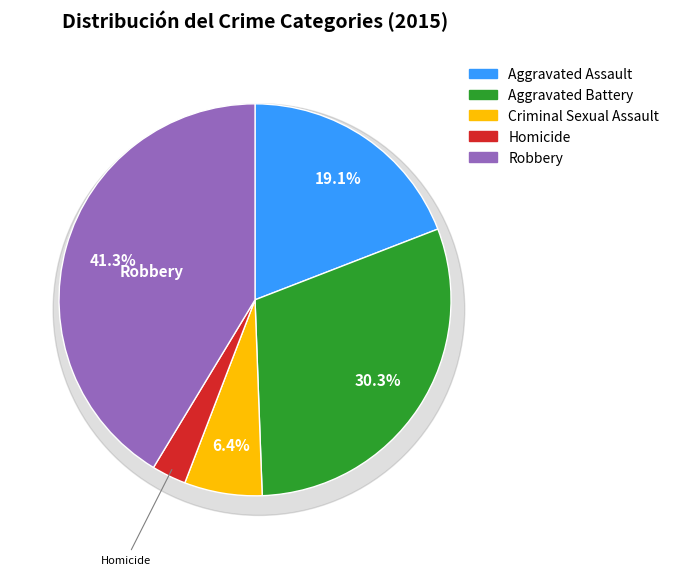

To the nearest percent, what is the difference between the Criminal Sexual Assault and Homicide slice percentages?

4%